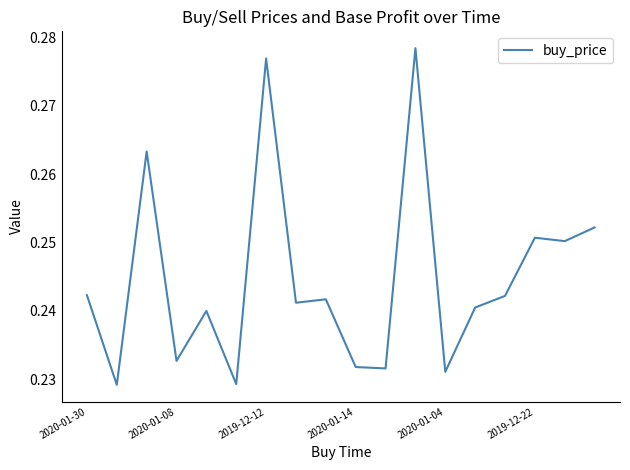

How many lines are shown in the chart?

1